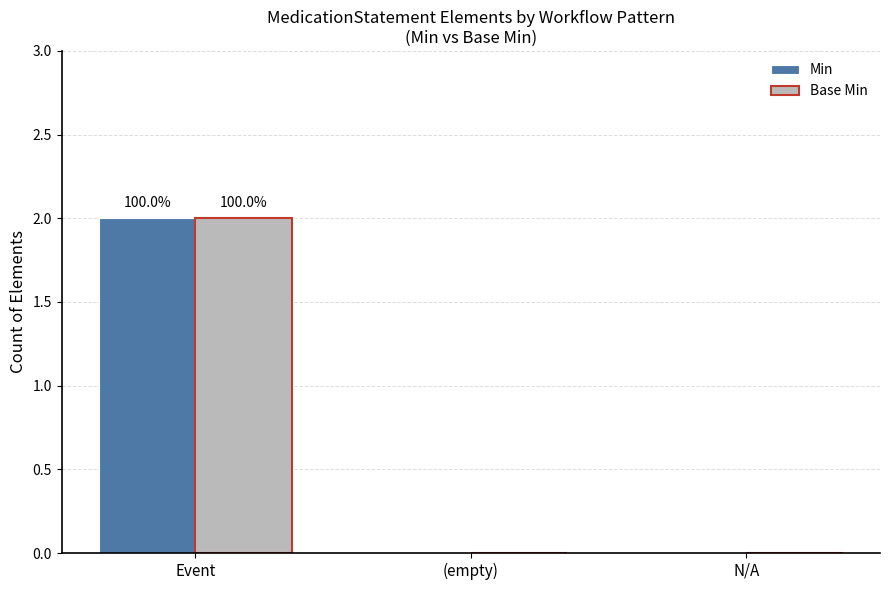

True or false: Min has a value of 0 at N/A.

True